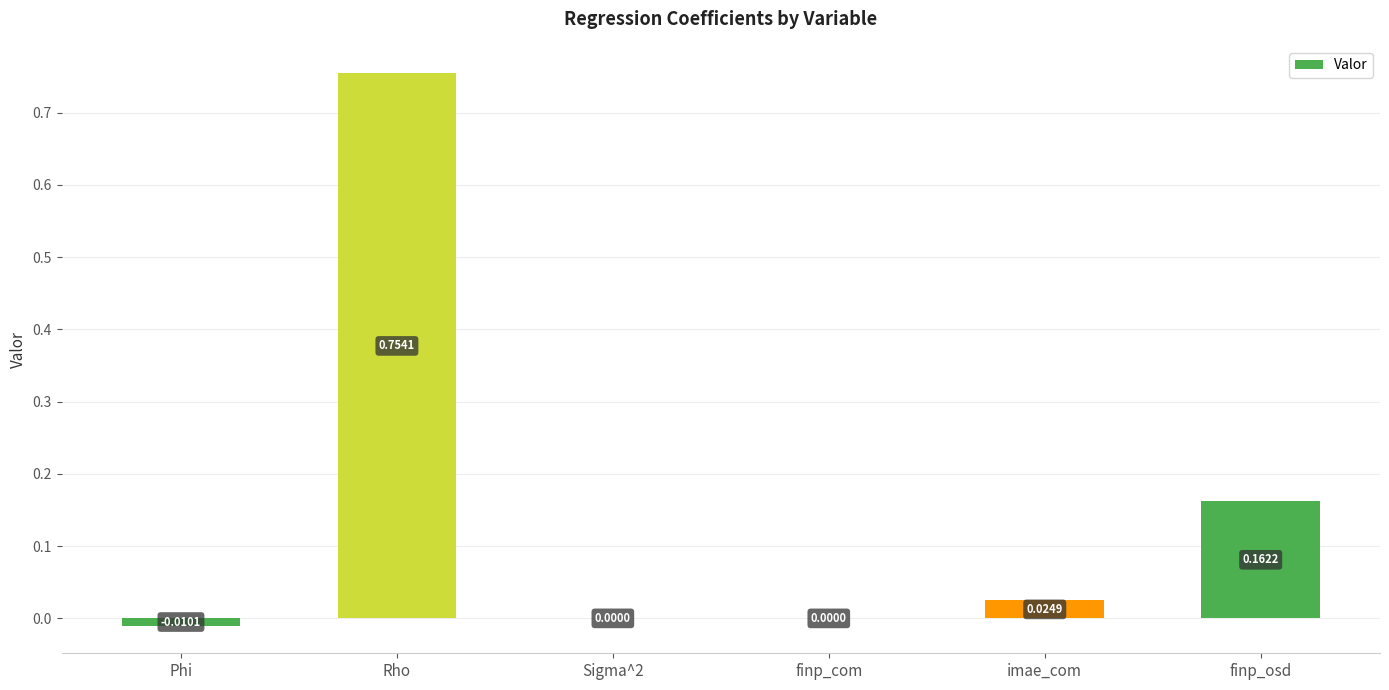

At which category does the chart reach its peak across all series?

Rho